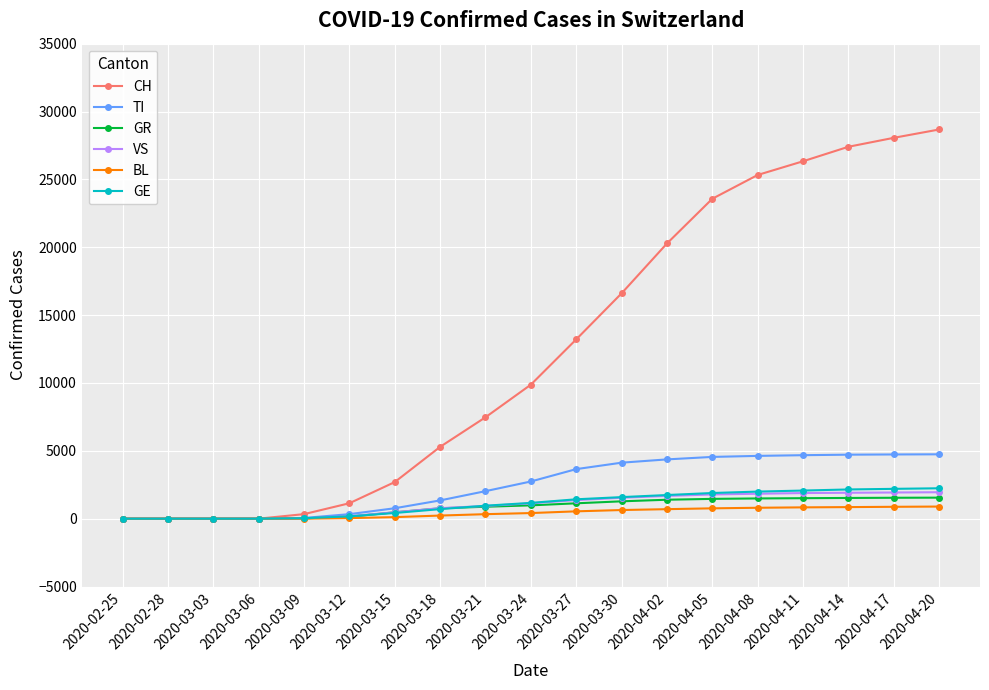

What is the label of the 15th point from the right?

2020-03-09